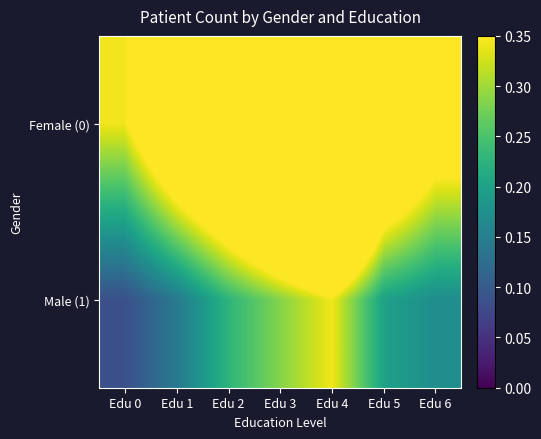

What is the difference between the highest and lowest values at Edu 2?

0.4